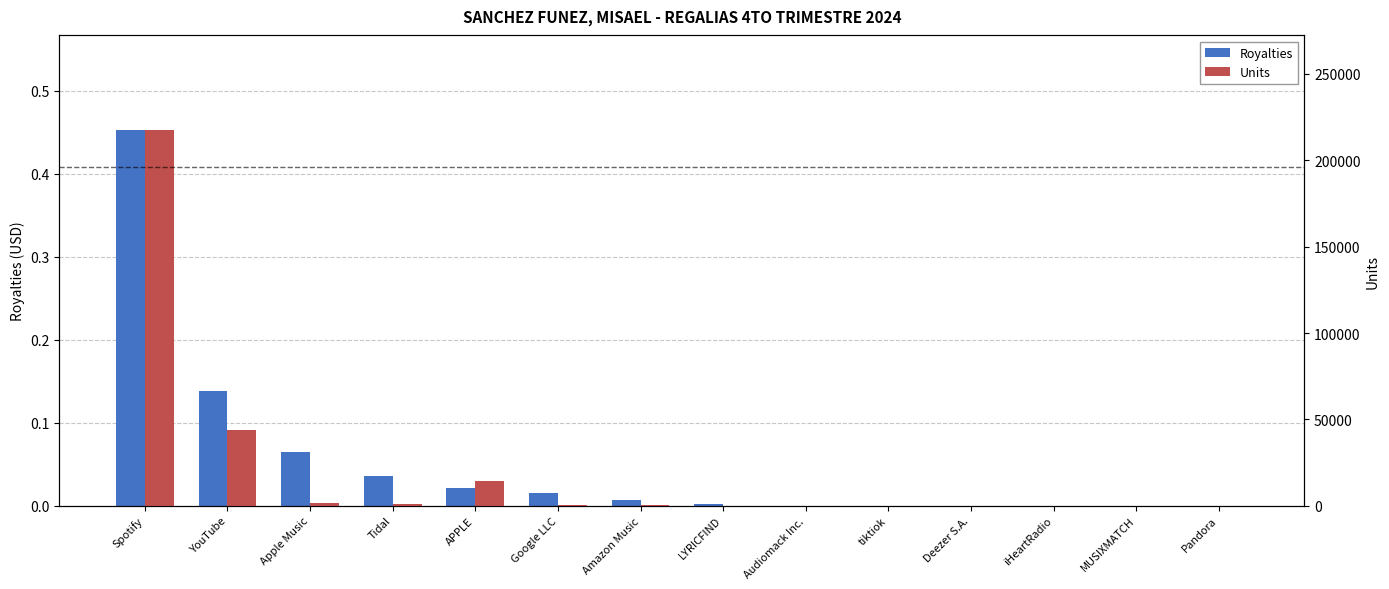

Are the bars grouped side by side (vs. stacked)?

Yes